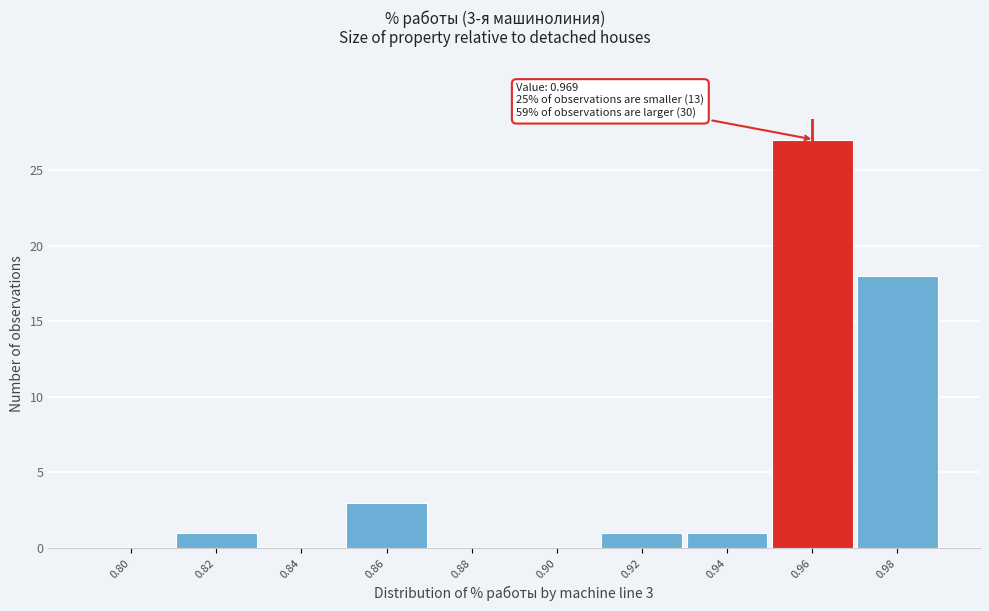

Reading right to left, list all the values displayed in this chart.

0.98=18	0.96=27	0.94=1	0.92=1	0.90=0	0.88=0	0.86=3	0.84=0	0.82=1	0.80=0